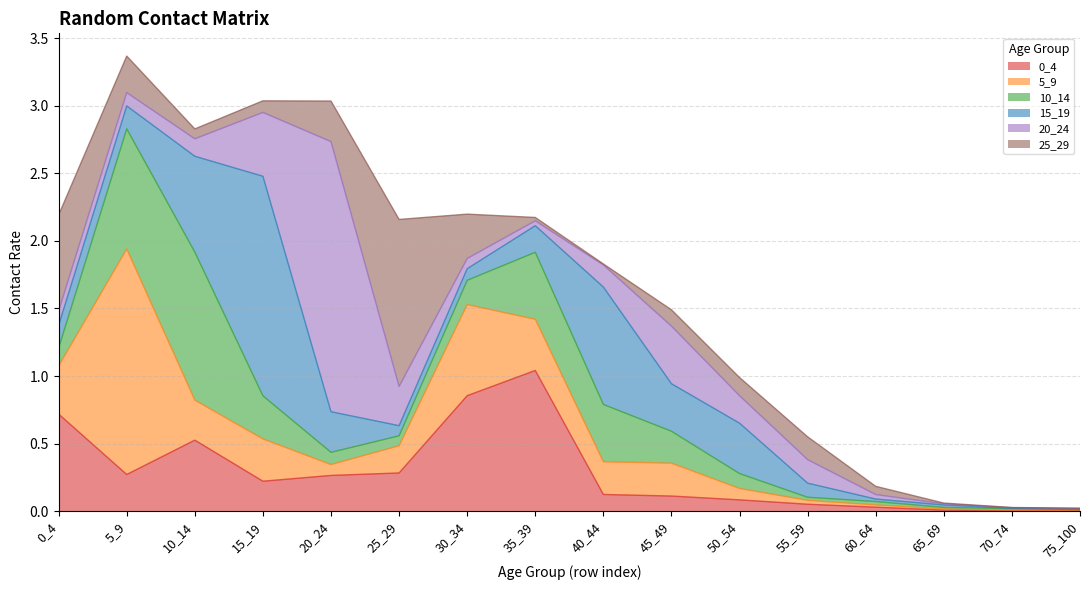

Which series has the largest range (max minus min)?

20_24